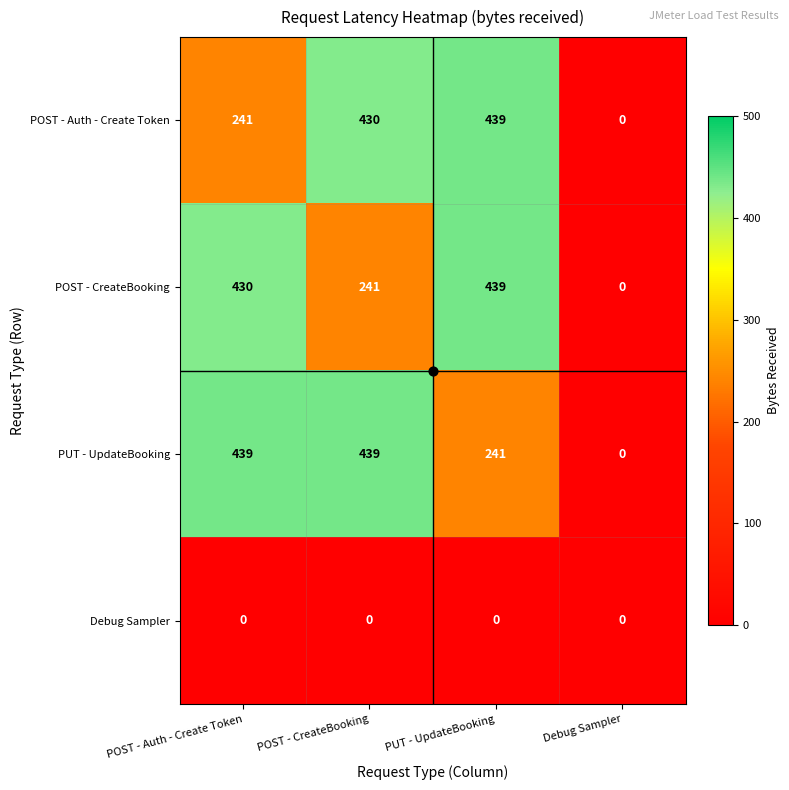

Rank the categories by POST - CreateBooking value from highest to lowest.

PUT - UpdateBooking, POST - Auth - Create Token, POST - CreateBooking, Debug Sampler